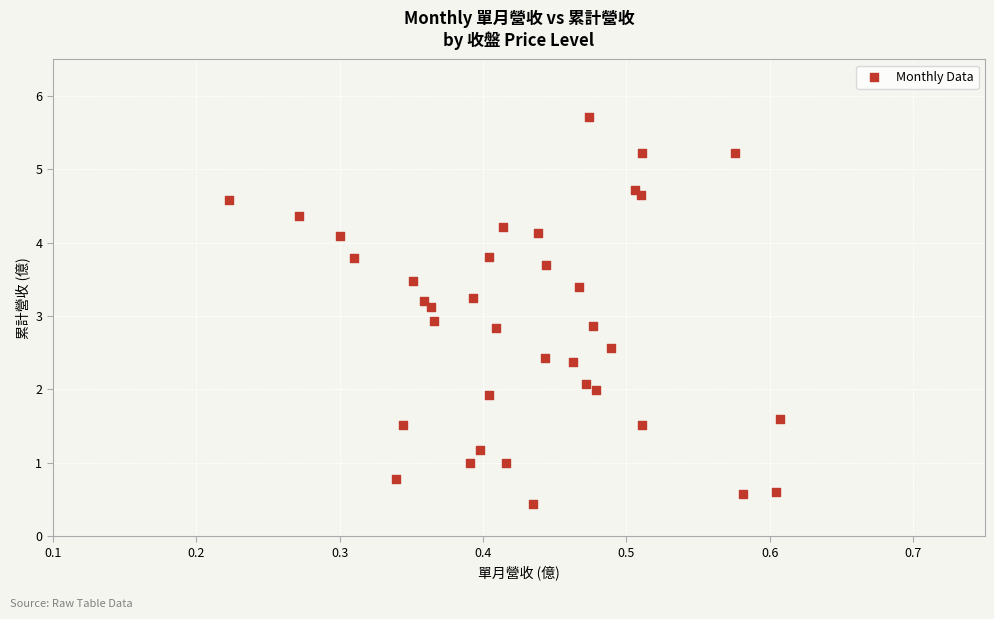

What is the range of X values (max minus min)?

0.4